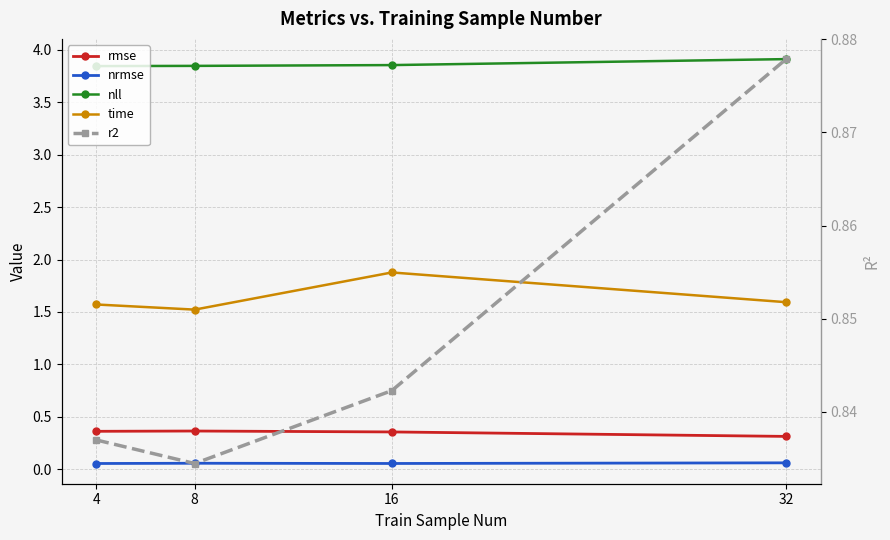

Reading right to left, what are all the values shown in this chart?

rmse: 0.3	0.4	0.4	0.4
nrmse: 0.1	0.1	0.1	0.1
nll: 3.9	3.9	3.8	3.8
time: 1.6	1.9	1.5	1.6
r2: 0.9	0.8	0.8	0.8